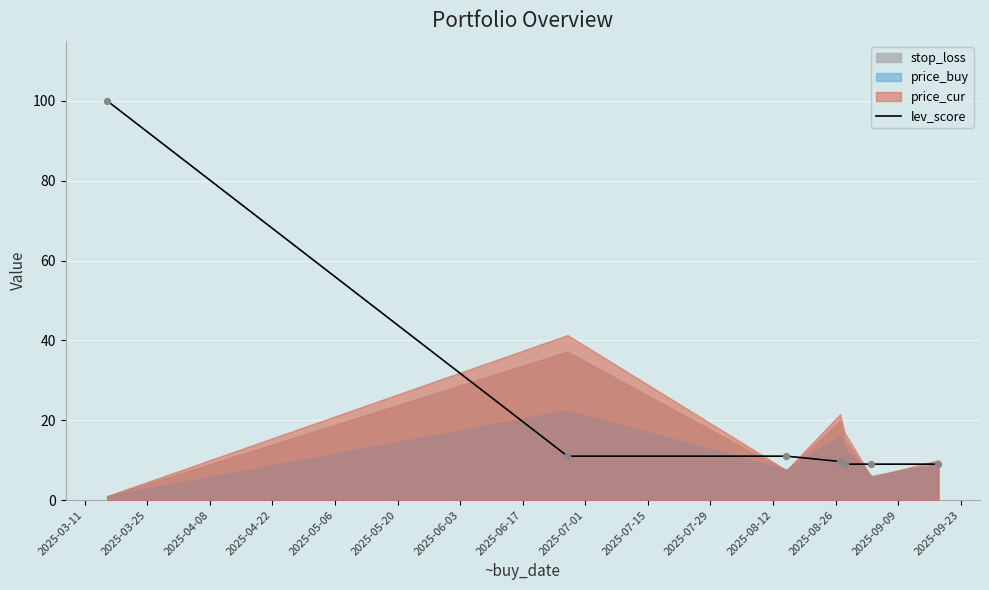

What is the highest value of the lev_score series?

100.0